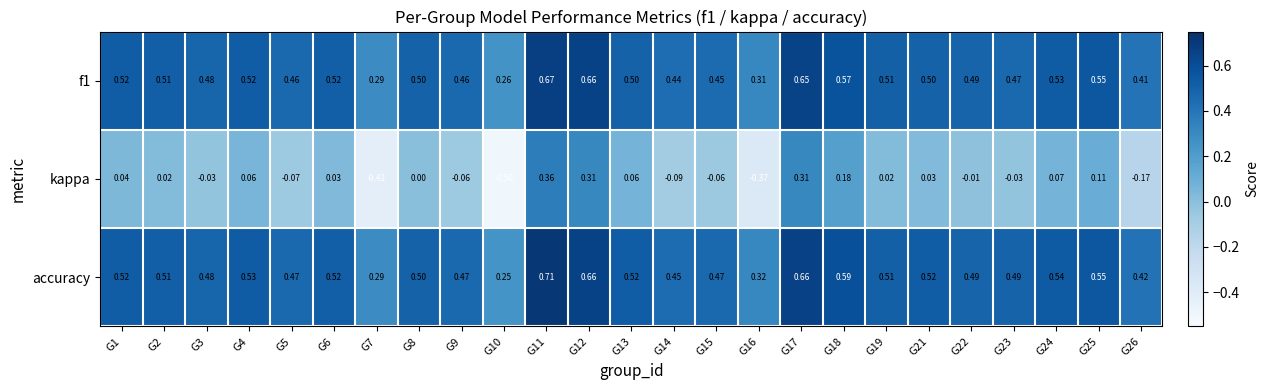

Which series has the largest total across all categories?

accuracy